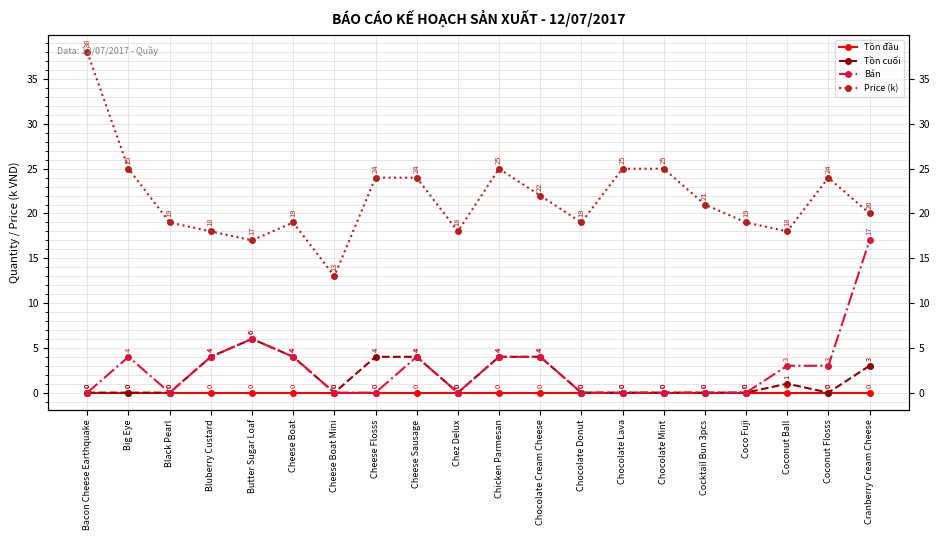

True or false: Tồn đầu and Price (k) intersect in this chart.

False